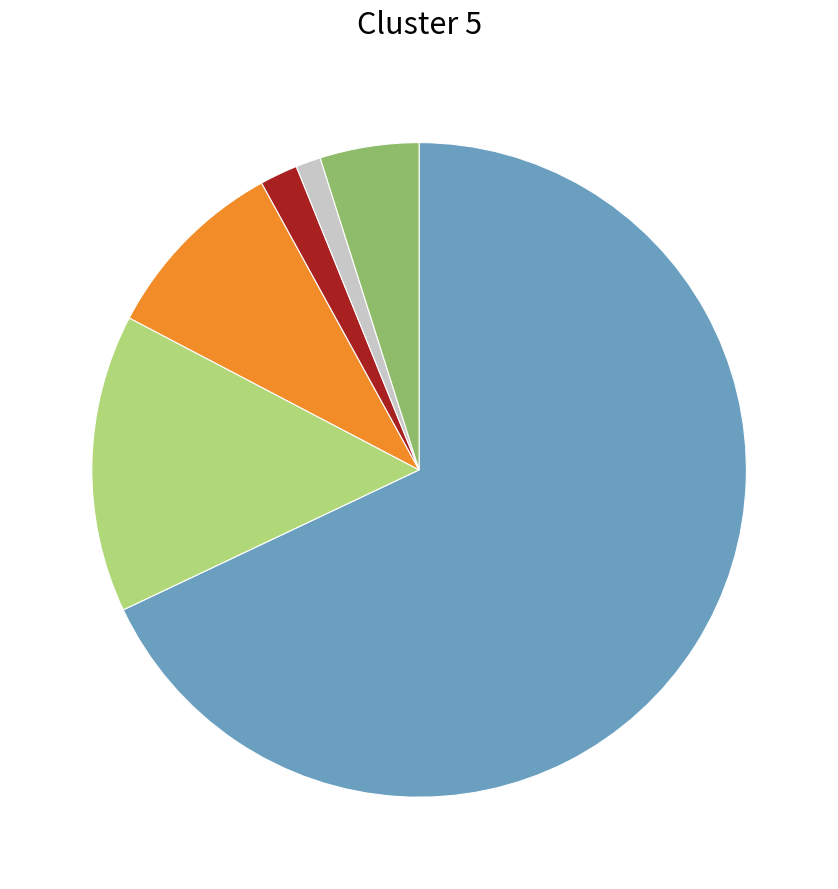

Is there any slice that represents more than half of the pie?

Yes